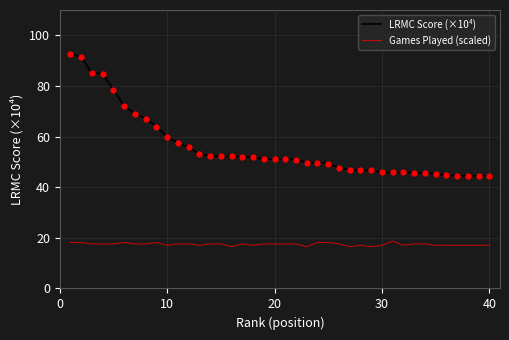

What are all the series names shown in the legend?

LRMC Score (×10⁴), Games Played (scaled)